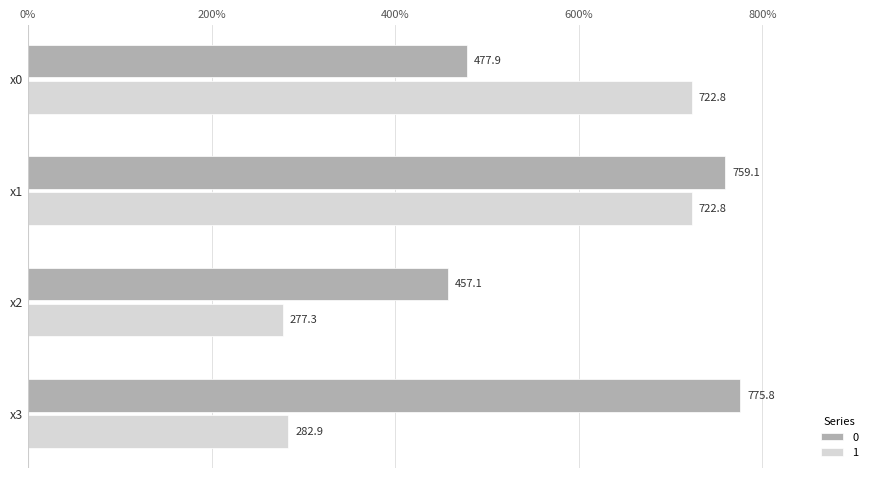

The value of 0 at x3 is 775.8. True or false?

True